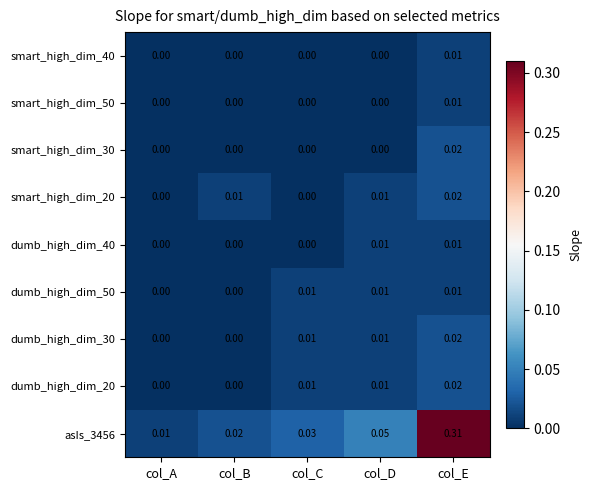

At which category is the sum across all series the highest?

col_E